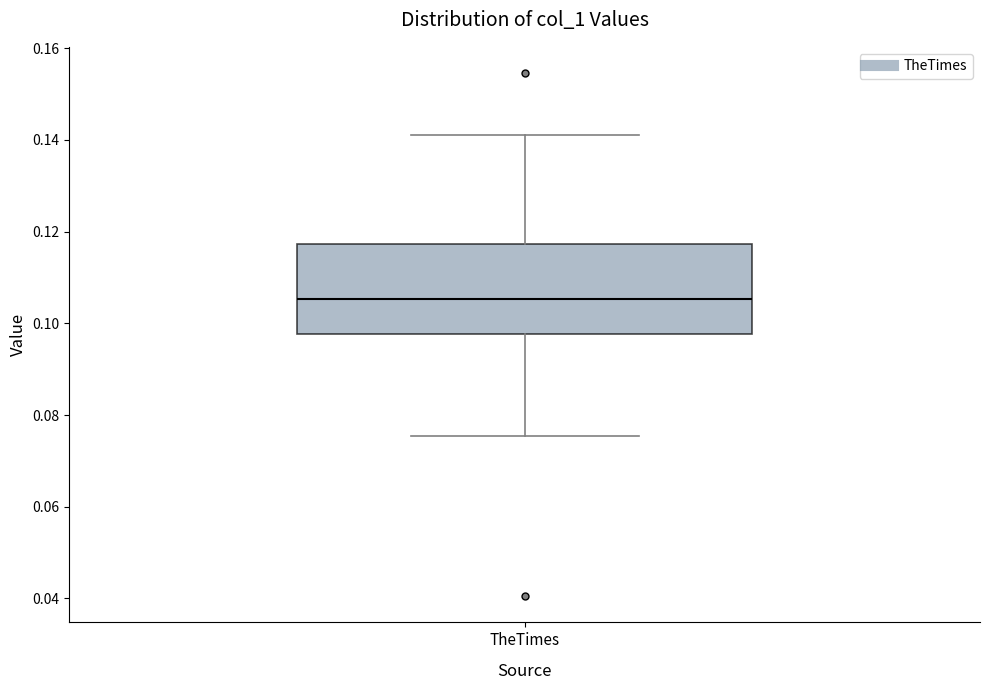

Transcribe this box plot: give where the median line is, the range the box spans, and where the two whiskers end, as read against the y-axis. The values are not printed on the chart, so give them approximately, as read against the axis.

median 0.106, box 0.098 to 0.118, whiskers 0.076 to 0.142